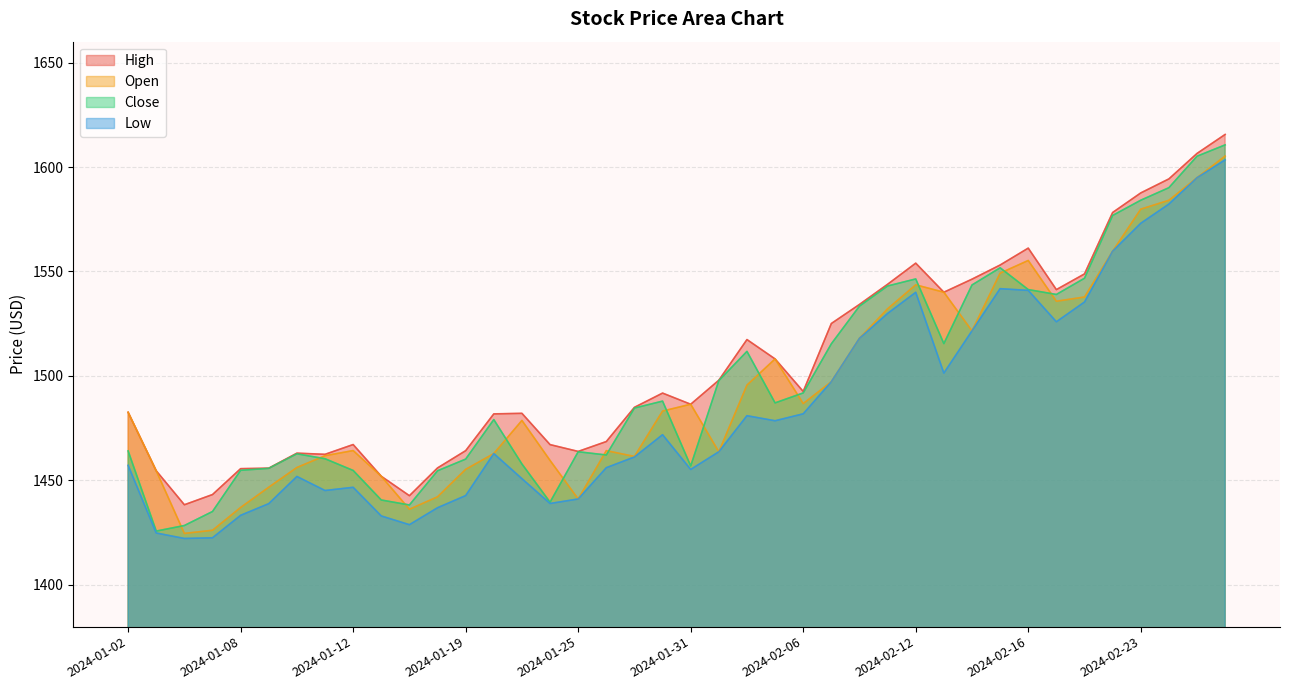

At 2024-02-15, list the series in order from largest to smallest.

High, Close, Open, Low